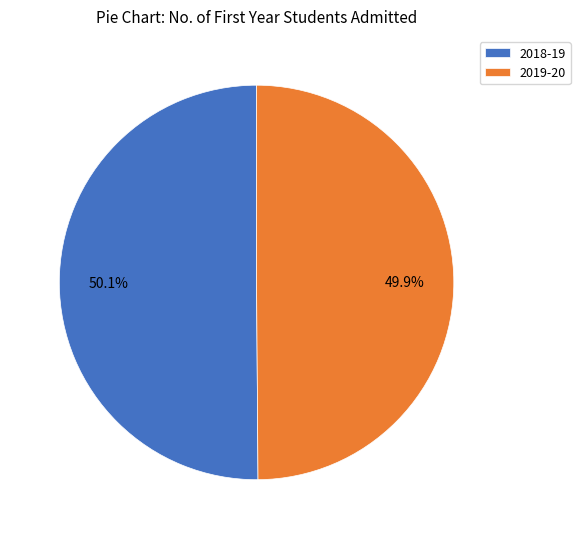

True or false: 2018-19 accounts for 56% of the total.

False